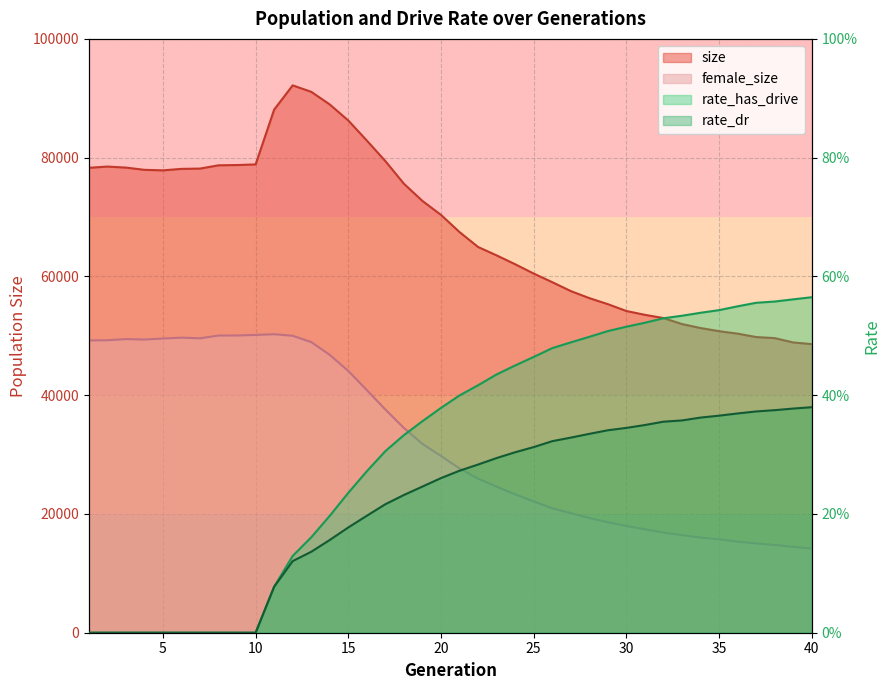

In female_size, how many points are higher than both neighbors (excluding endpoints)?

3